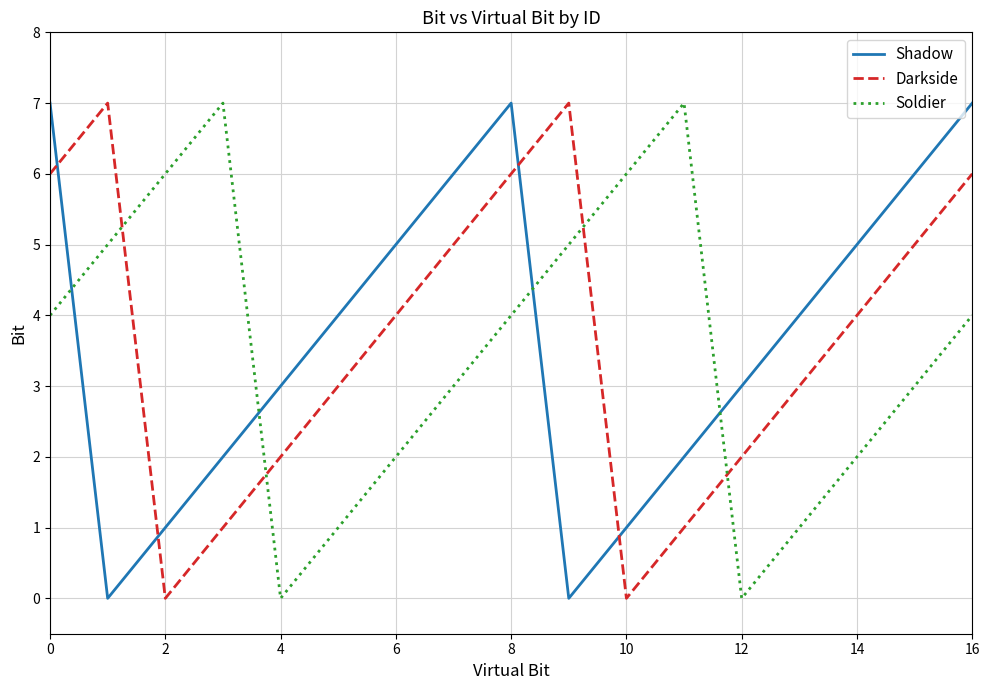

Which series ends up on top after the final intersection of Shadow and Darkside?

Shadow